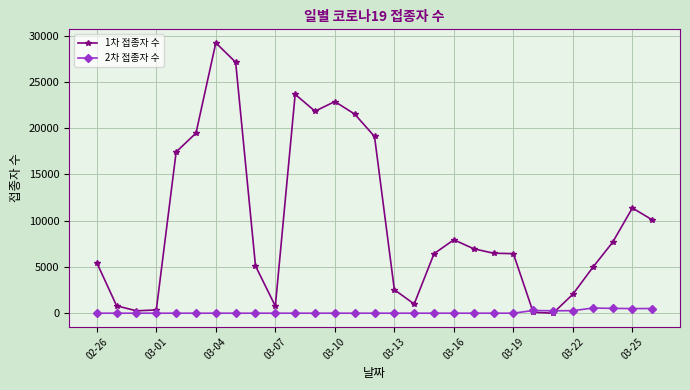

After their last crossing, which series has the higher values: 2차 접종자 수 or 1차 접종자 수?

1차 접종자 수